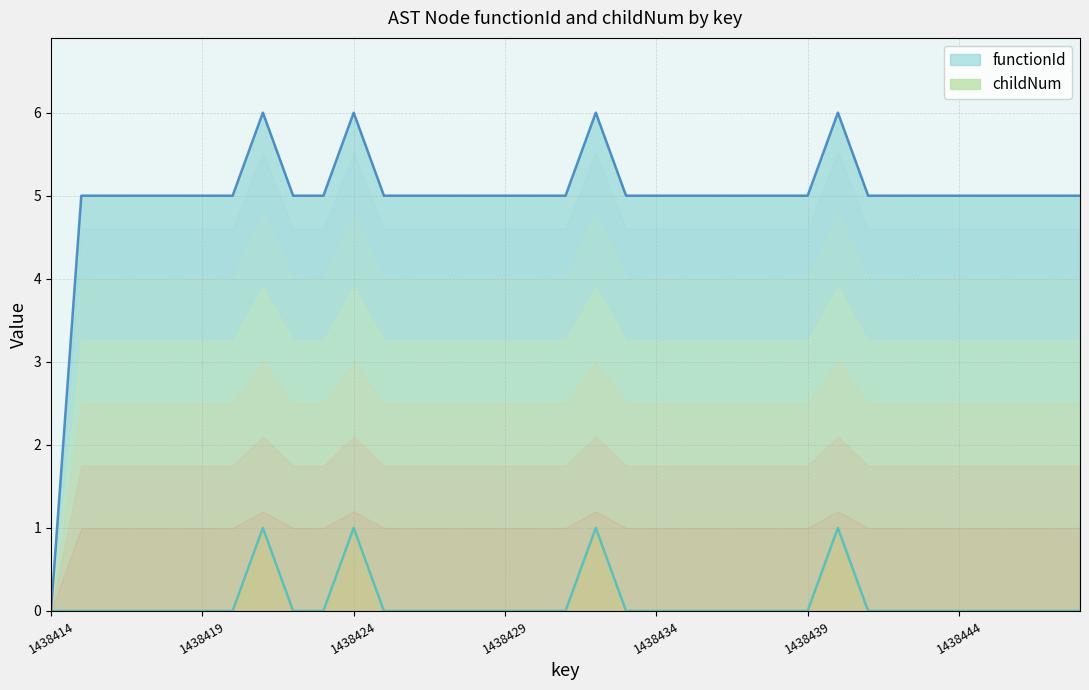

Which has a higher value, 1438442 or 1438414?

1438442